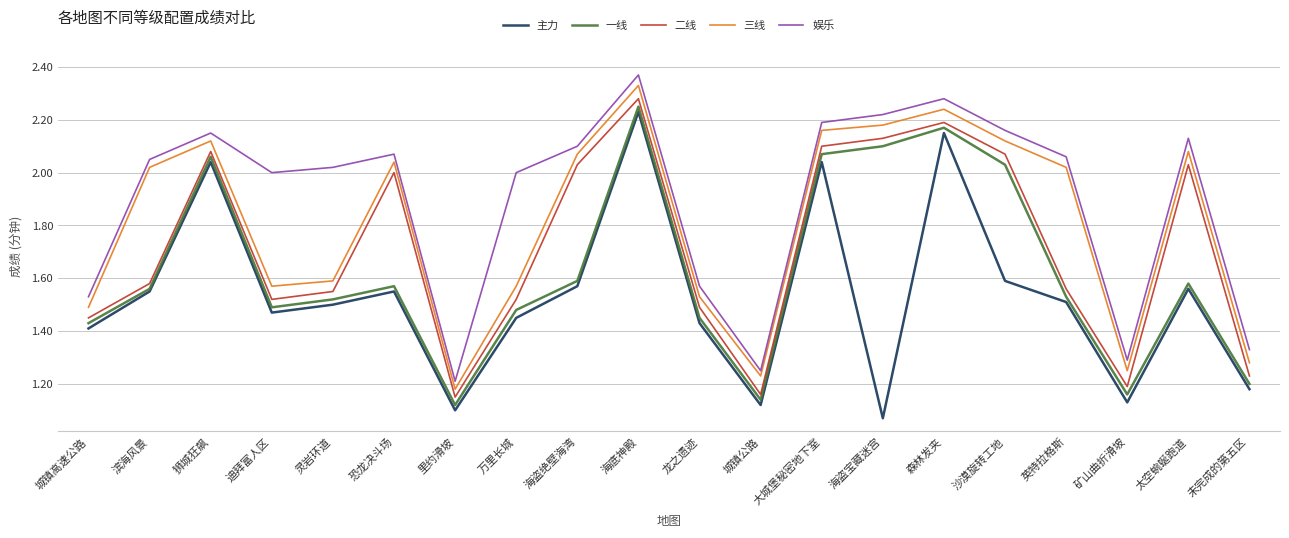

Is it true that 娱乐 equals 2.2 at 海盗宝藏迷宫?

True